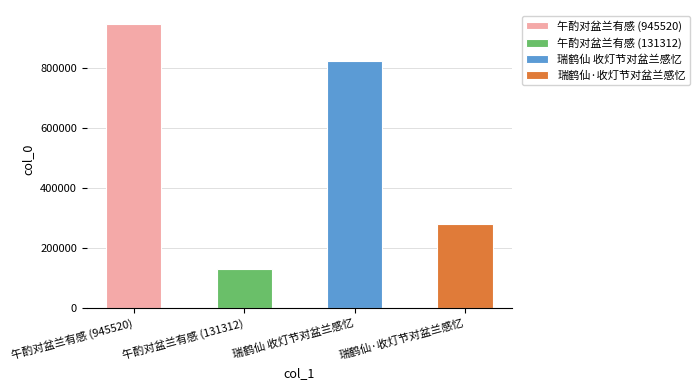

What is the minimum value shown in the chart?

131312